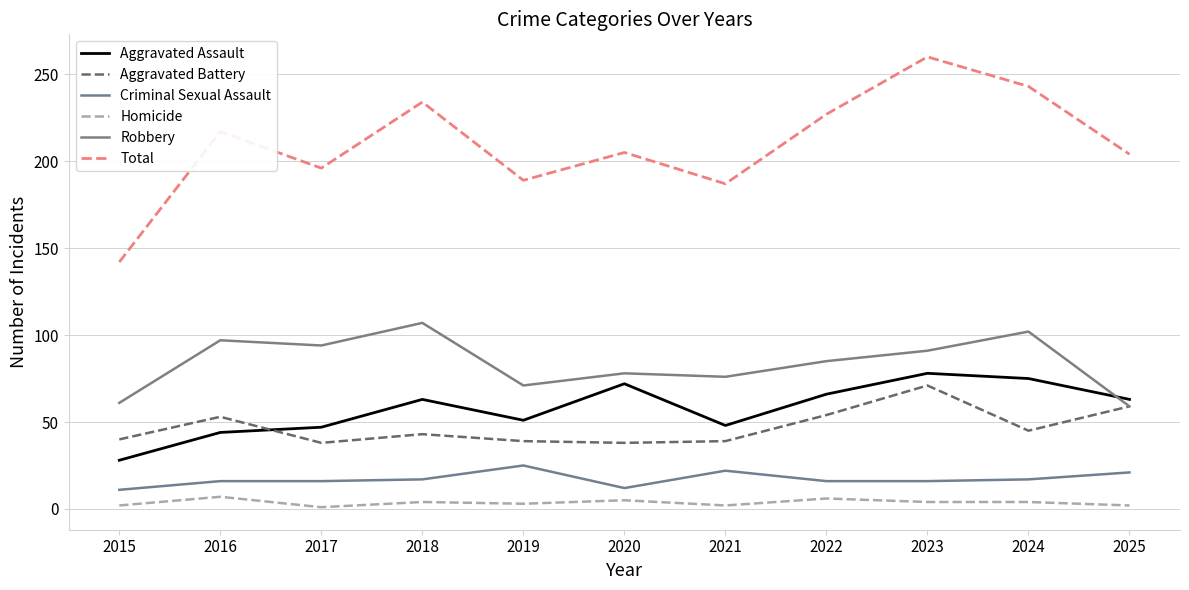

Reading left to right, transcribe all the data shown in this chart.

Aggravated Assault: 28	44	47	63	51	72	48	66	78	75	63
Aggravated Battery: 40	53	38	43	39	38	39	54	71	45	59
Criminal Sexual Assault: 11	16	16	17	25	12	22	16	16	17	21
Homicide: 2	7	1	4	3	5	2	6	4	4	2
Robbery: 61	97	94	107	71	78	76	85	91	102	59
Total: 142	217	196	234	189	205	187	227	260	243	204